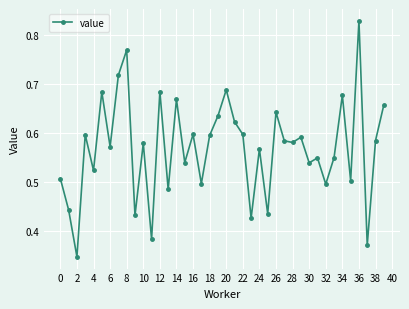

How many lines are shown in the chart?

1